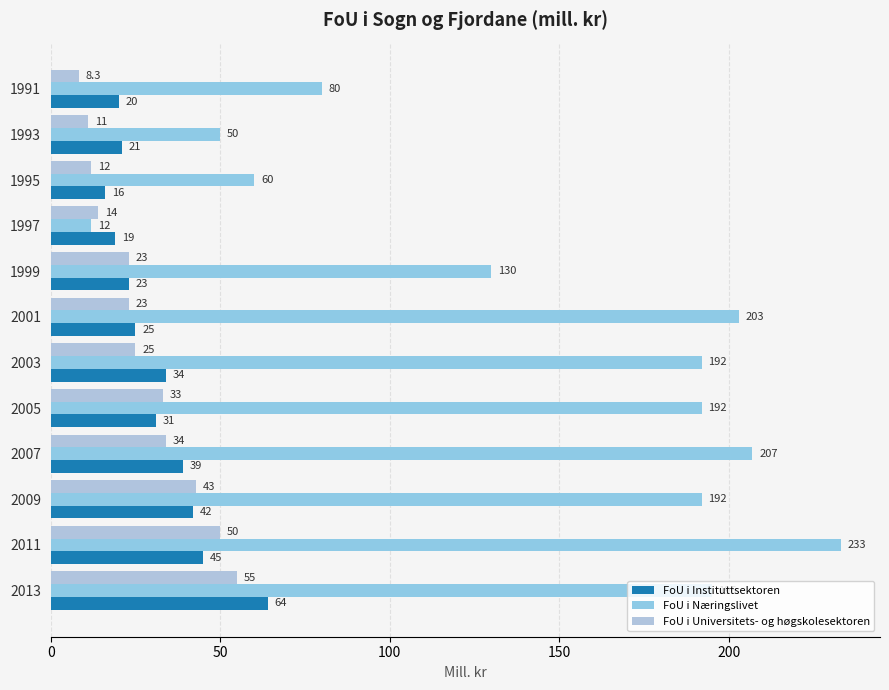

Count the number of data series in this chart.

3